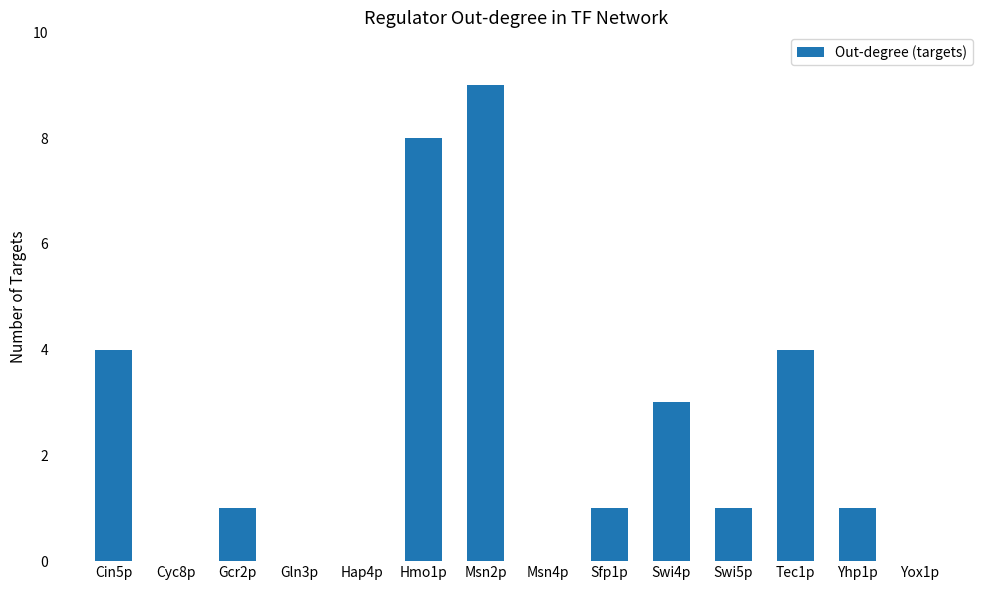

Reading left to right, list all the values displayed in this chart.

Cin5p=4	Cyc8p=0	Gcr2p=1	Gln3p=0	Hap4p=0	Hmo1p=8	Msn2p=9	Msn4p=0	Sfp1p=1	Swi4p=3	Swi5p=1	Tec1p=4	Yhp1p=1	Yox1p=0